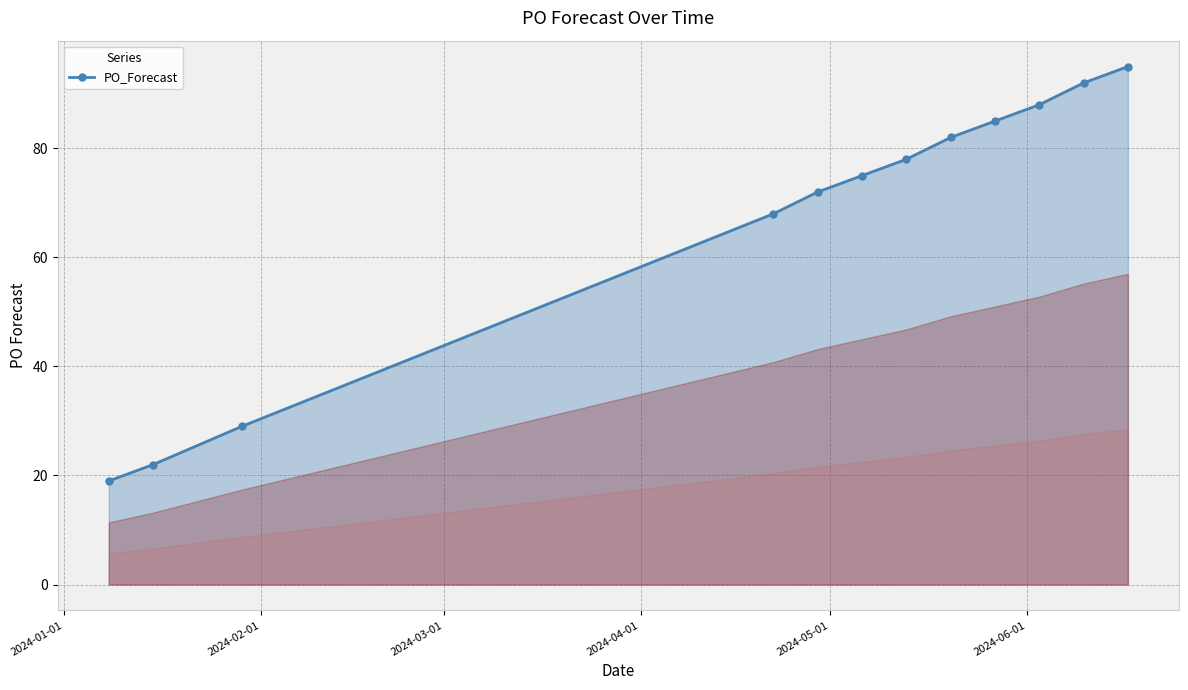

How many data points does each series have?

12